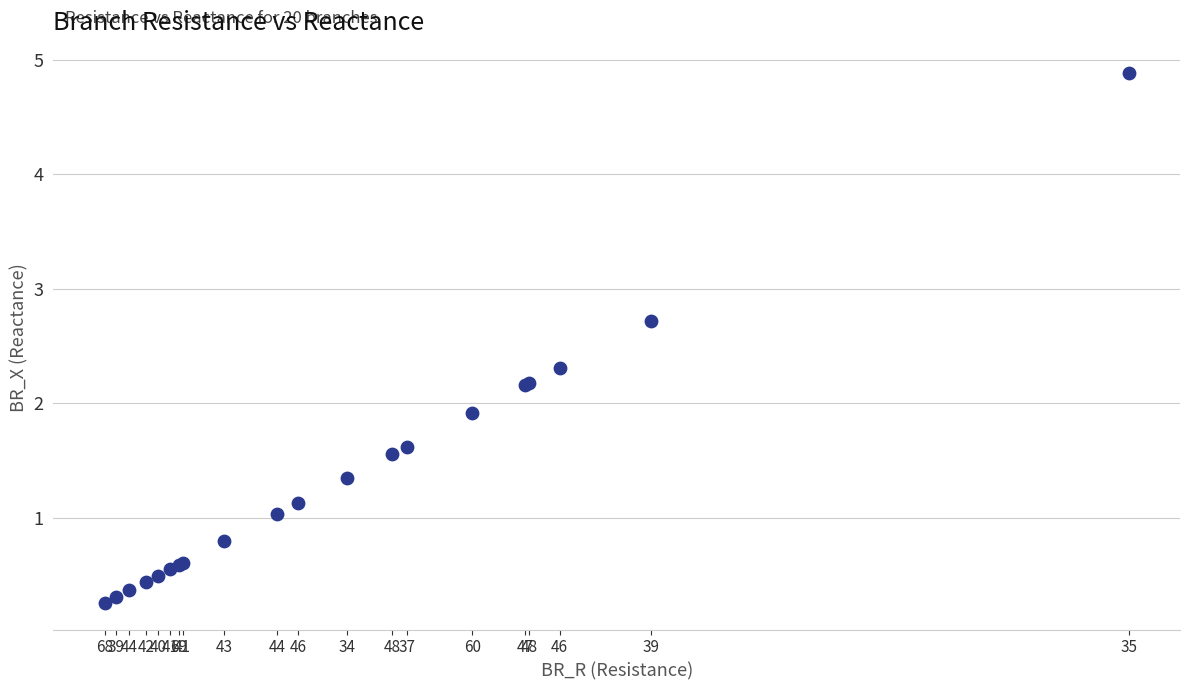

What Y value in the scatter plot is closest to 2?

1.9